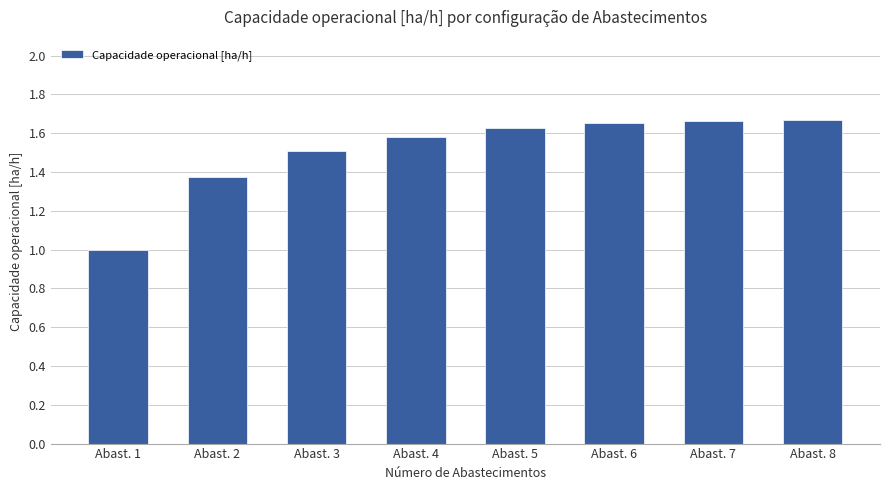

True or false: the data shows 0.4 at Abast. 1.

False